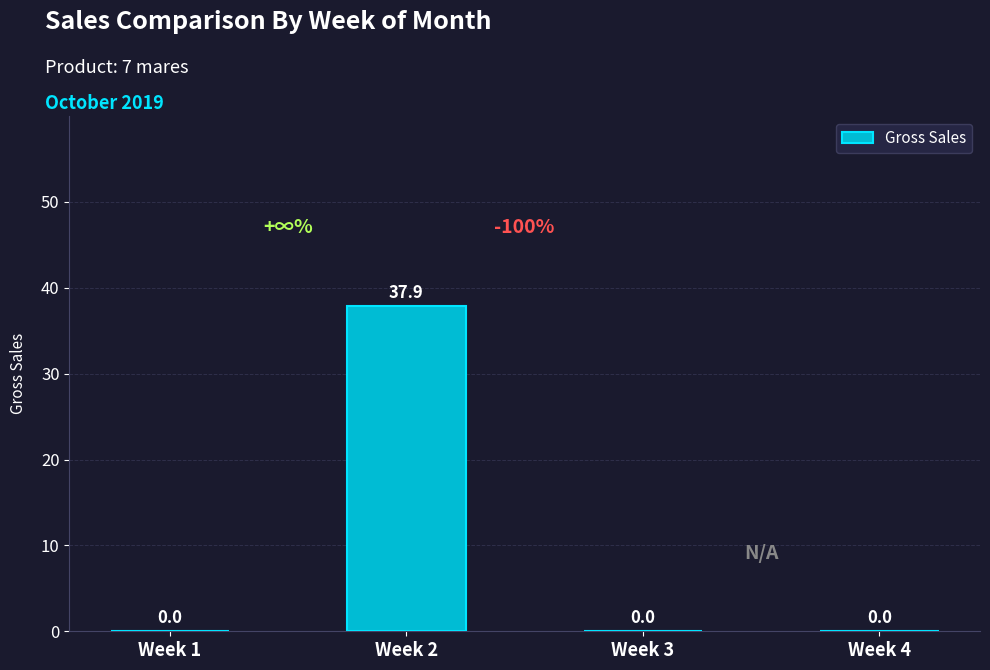

Is it true that the value at Week 1 is 13.3?

False